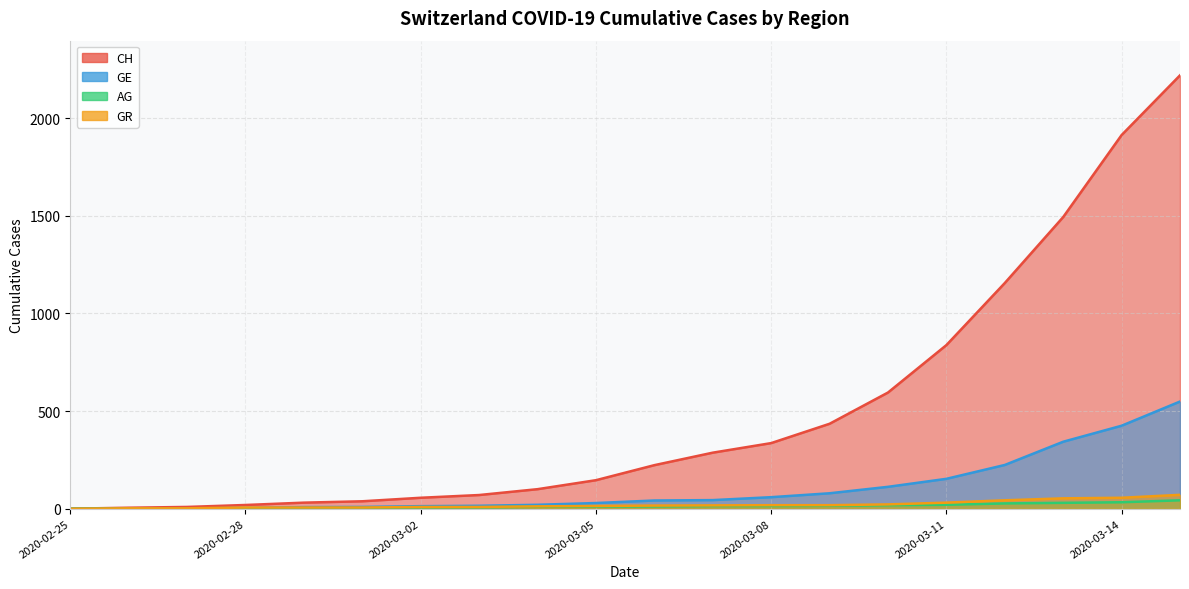

Which series has the largest total across all categories?

CH